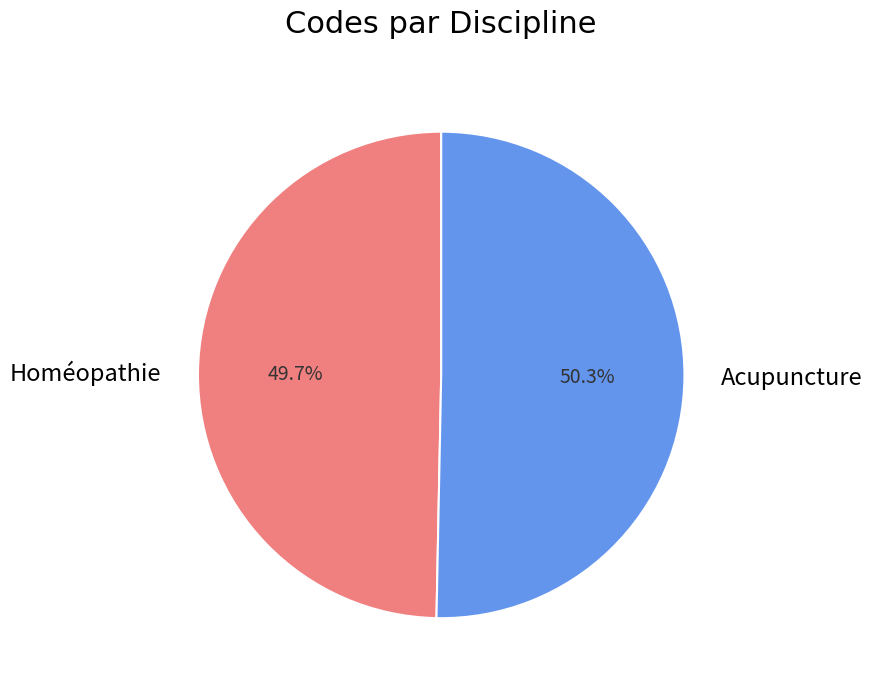

Approximately how many times larger is the value at Homéopathie compared to Acupuncture?

1.0